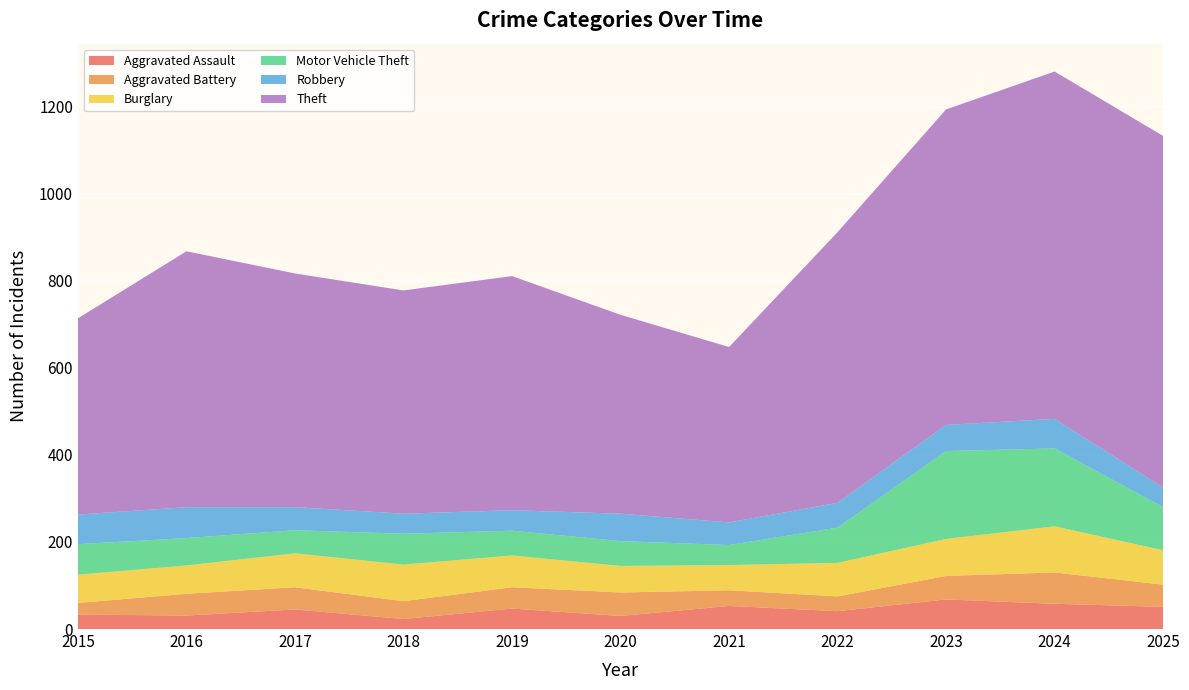

Reading left to right, what are all the values shown in this chart?

Aggravated Assault: 2015=33	2016=31	2017=45	2018=23	2019=47	2020=30	2021=53	2022=41	2023=68	2024=58	2025=51
Aggravated Battery: 2015=27	2016=50	2017=51	2018=41	2019=49	2020=54	2021=36	2022=34	2023=54	2024=72	2025=51
Burglary: 2015=65	2016=65	2017=78	2018=84	2019=73	2020=61	2021=58	2022=77	2023=85	2024=106	2025=79
Motor Vehicle Theft: 2015=70	2016=63	2017=53	2018=71	2019=57	2020=57	2021=46	2022=81	2023=202	2024=179	2025=99
Robbery: 2015=68	2016=71	2017=53	2018=46	2019=47	2020=63	2021=52	2022=57	2023=60	2024=68	2025=45
Theft: 2015=451	2016=588	2017=537	2018=513	2019=538	2020=457	2021=403	2022=622	2023=725	2024=798	2025=808